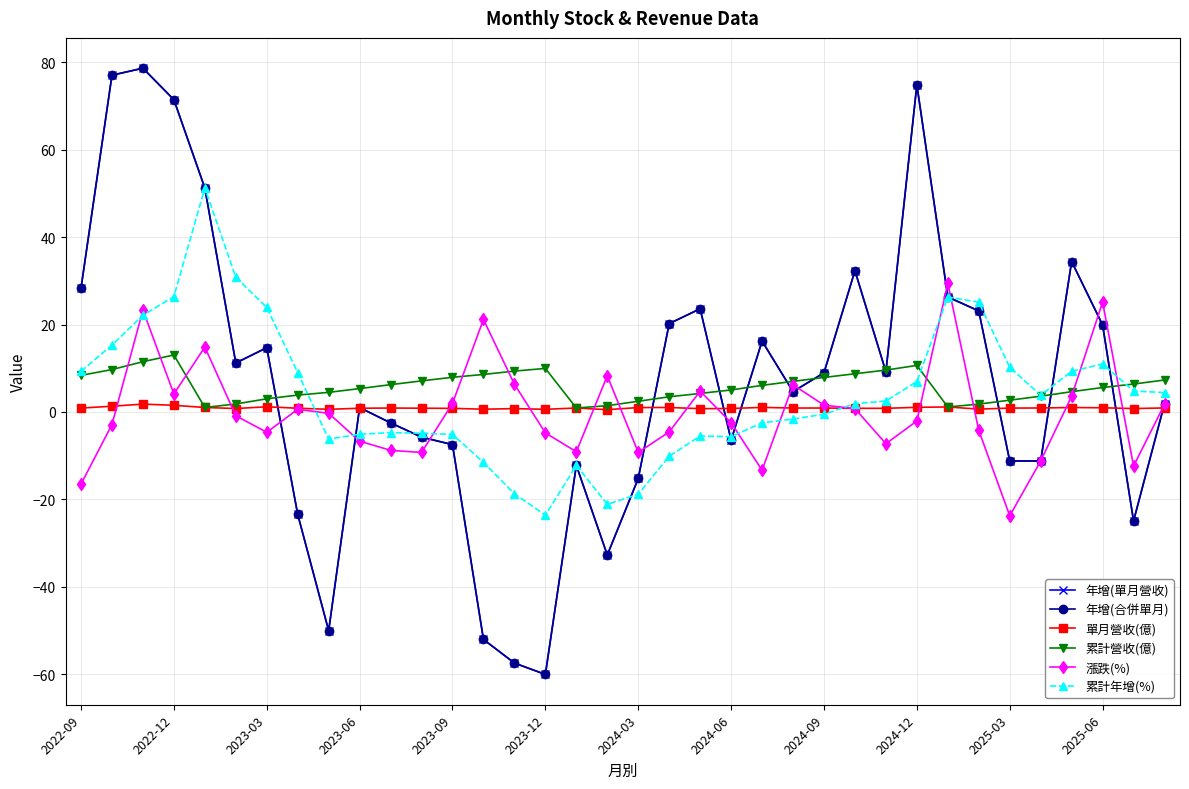

How many interior local valleys does the 累計營收(億) series have?

3